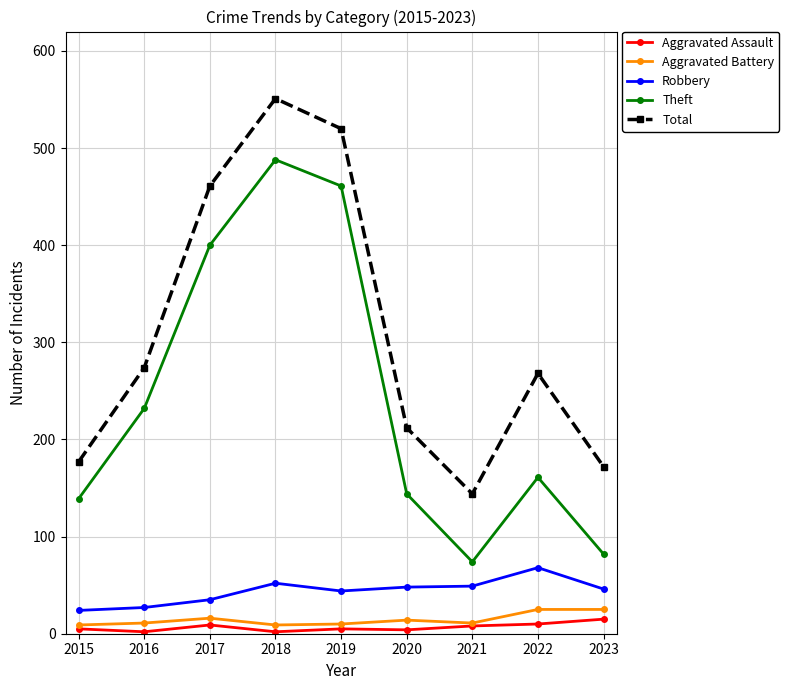

Is it true that Robbery equals 11 at 2017?

False